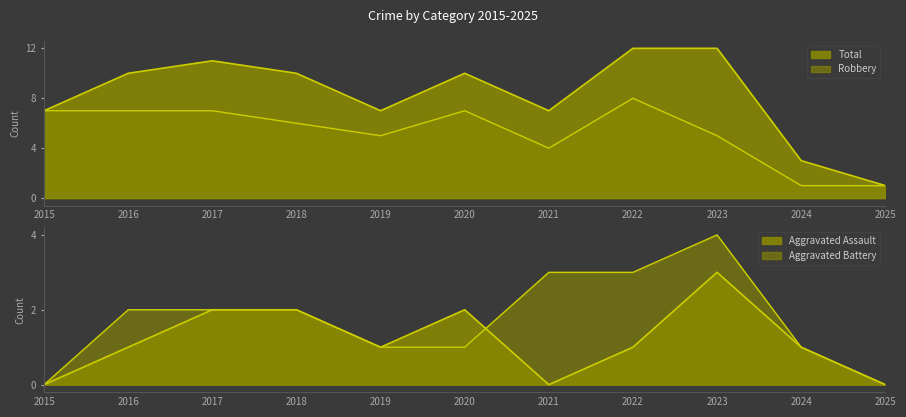

Reading left to right, list all the values displayed in this chart.

Aggravated Assault: 0	1	2	2	1	2	0	1	3	1	0
Aggravated Battery: 0	2	2	2	1	1	3	3	4	1	0
Robbery: 7	7	7	6	5	7	4	8	5	1	1
Total: 7	10	11	10	7	10	7	12	12	3	1